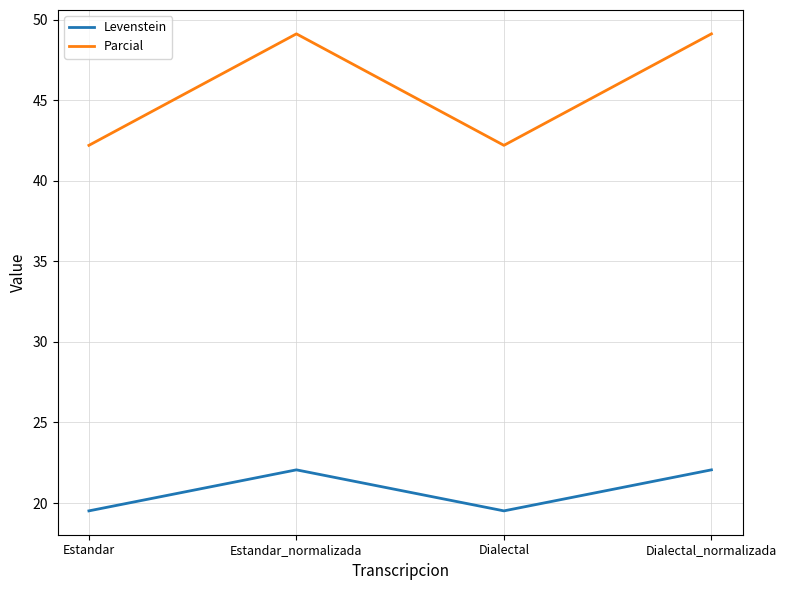

What is the smallest value displayed?

19.5